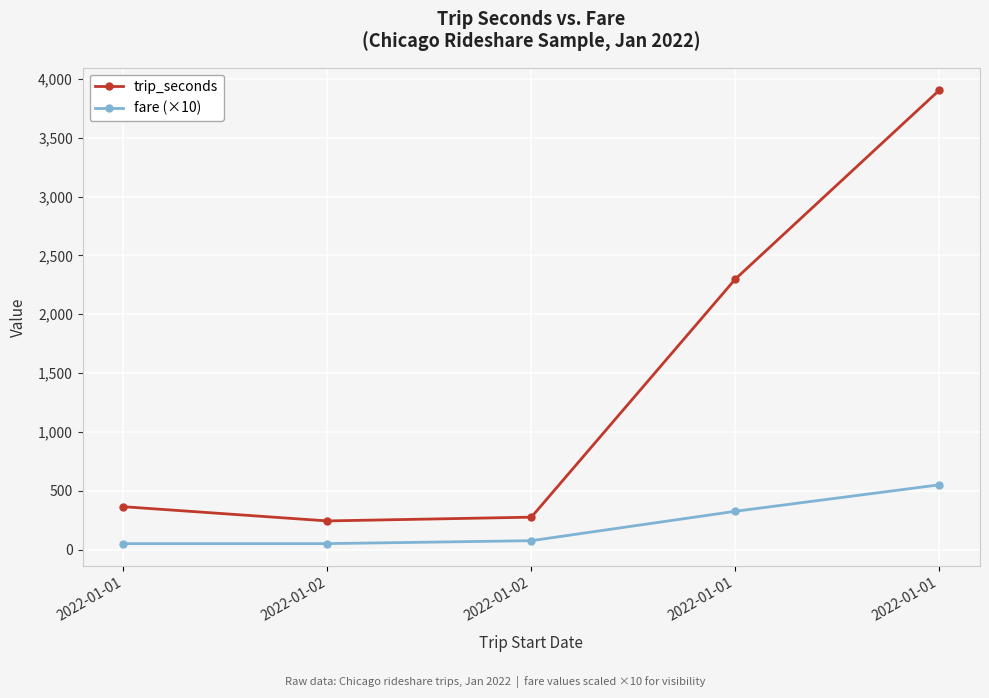

How many distinct data groups are displayed?

2